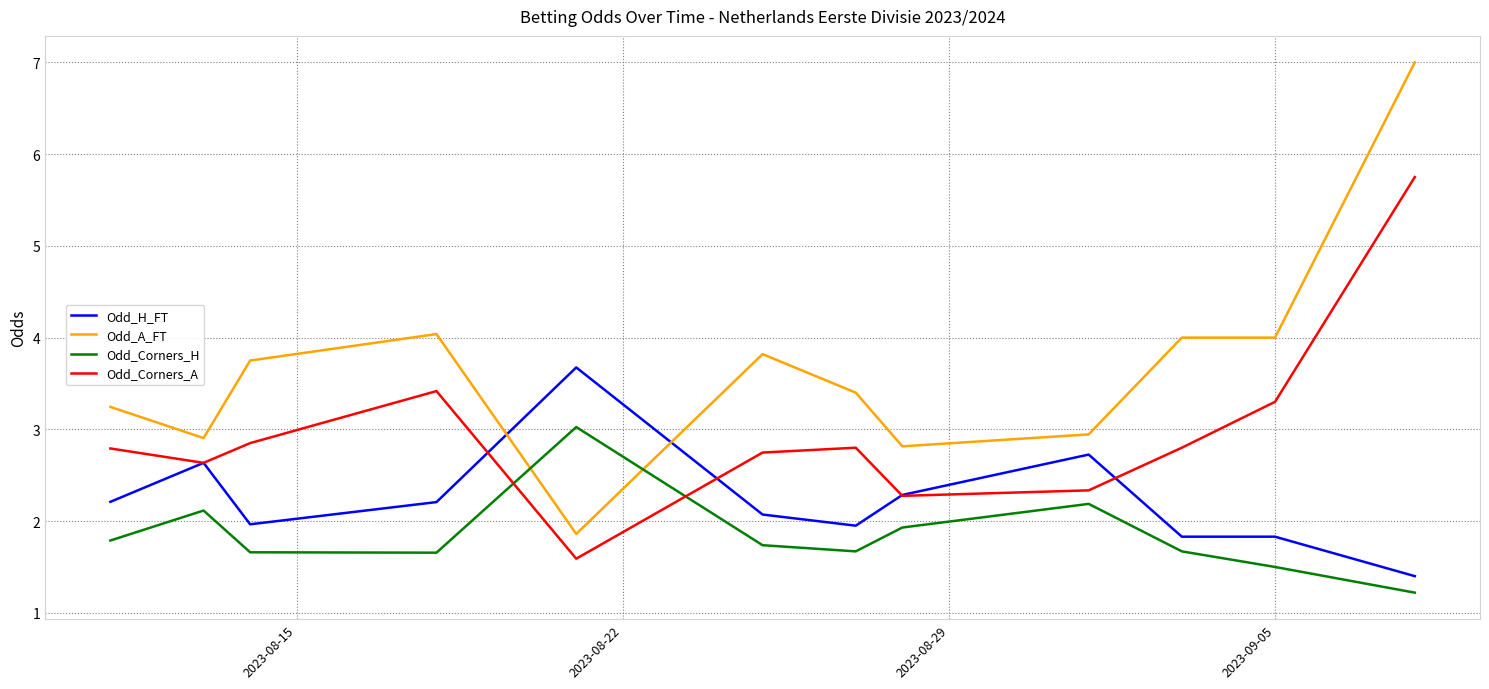

How many lines are shown in the chart?

4